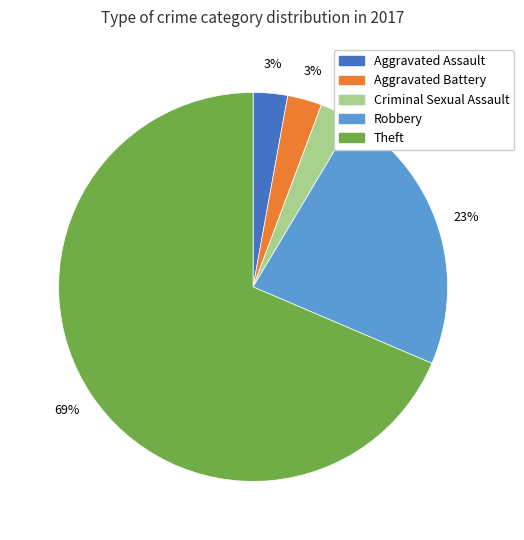

Is there any slice that represents more than half of the pie?

Yes